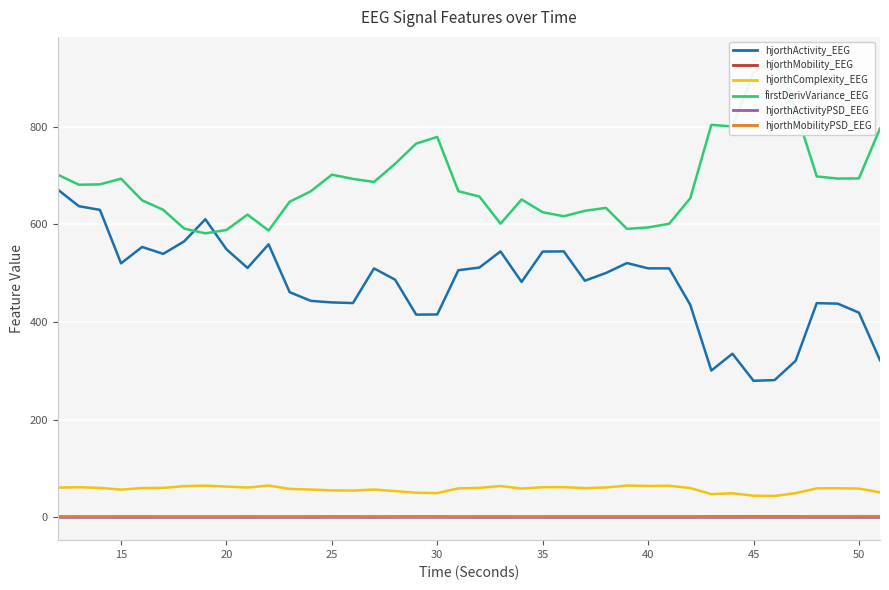

True or false: hjorthActivity_EEG and hjorthActivityPSD_EEG intersect in this chart.

False